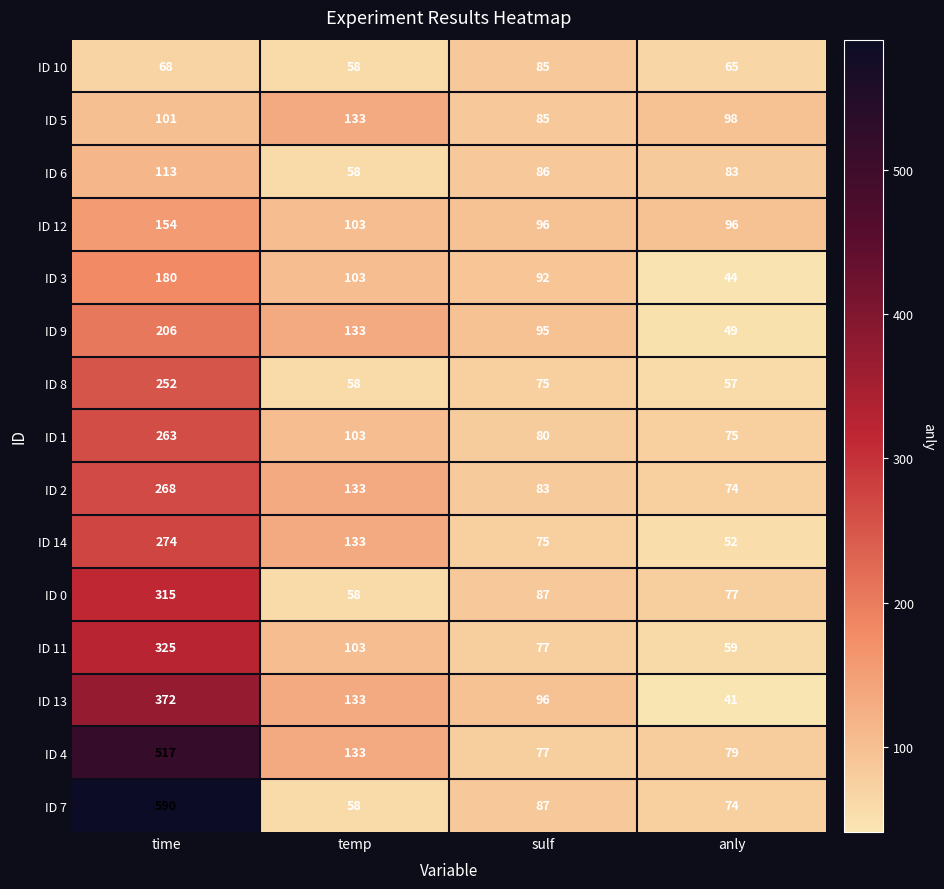

Rank the categories by ID 3 value from highest to lowest.

time, temp, sulf, anly